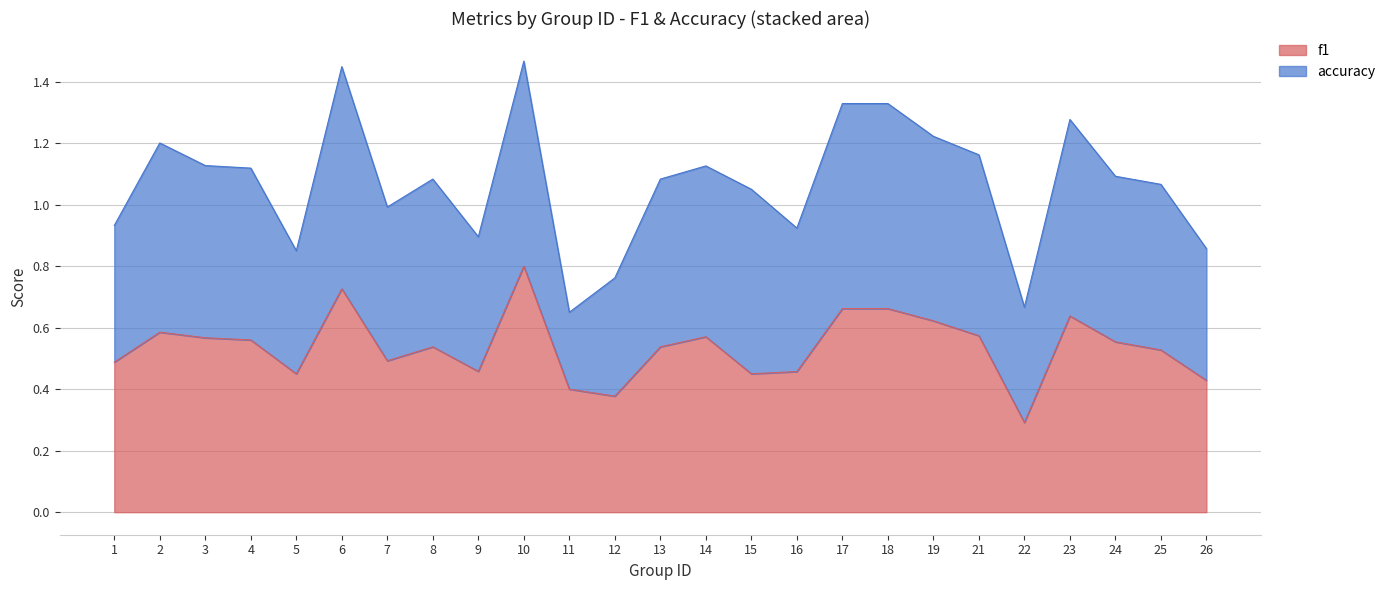

How many categories are shown in the chart?

25